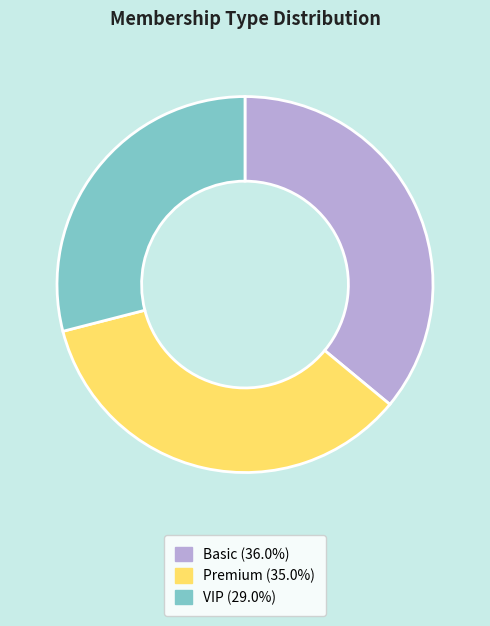

Is there a majority slice in this chart?

No